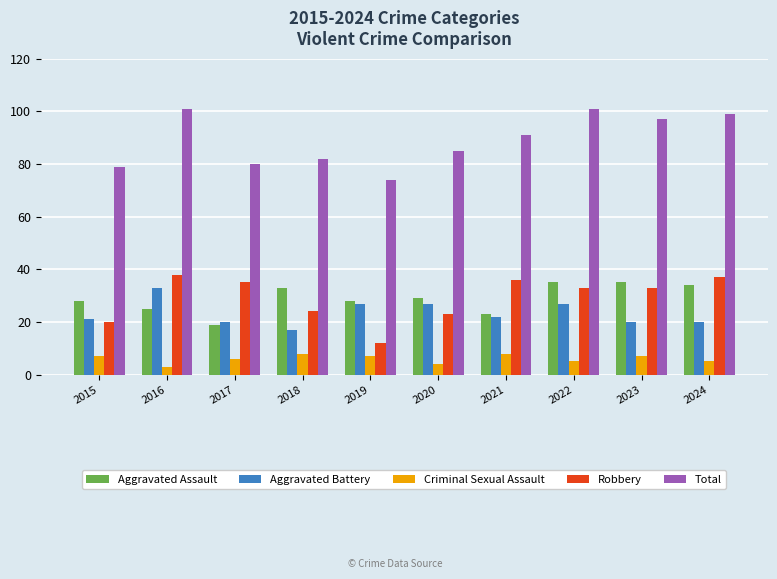

Reading right to left, extract all data points from this chart.

Aggravated Assault: 34	35	35	23	29	28	33	19	25	28
Aggravated Battery: 20	20	27	22	27	27	17	20	33	21
Criminal Sexual Assault: 5	7	5	8	4	7	8	6	3	7
Robbery: 37	33	33	36	23	12	24	35	38	20
Total: 99	97	101	91	85	74	82	80	101	79